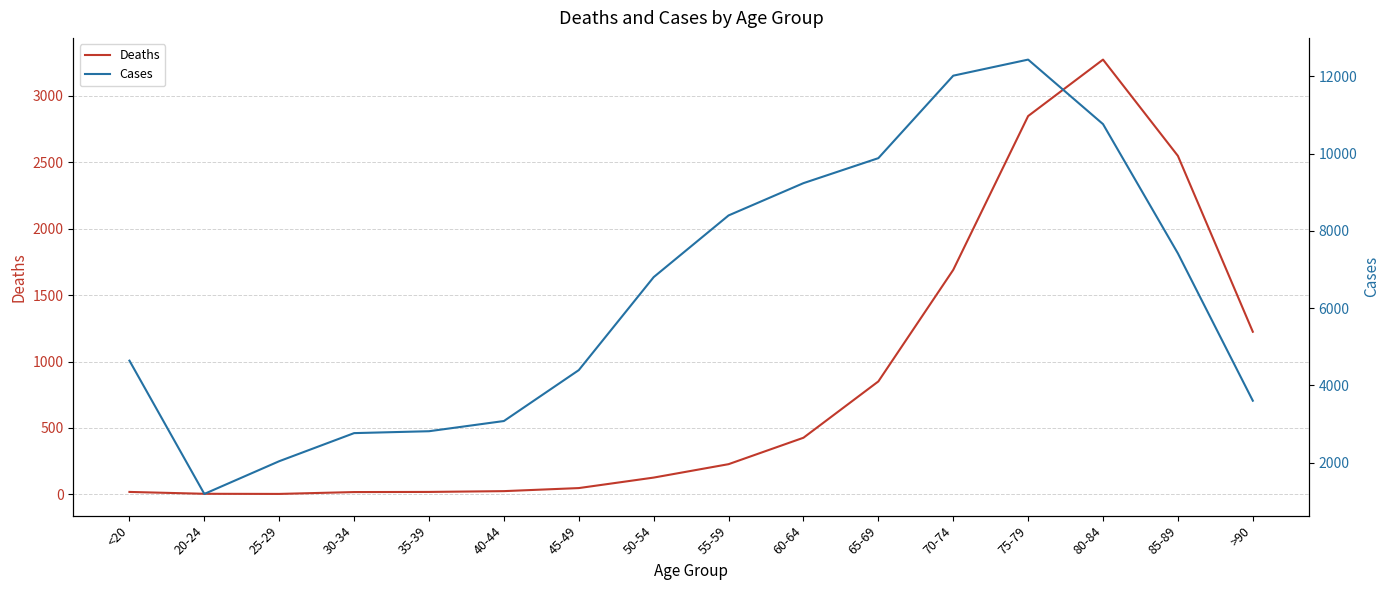

True or false: Cases and Deaths intersect in this chart.

False